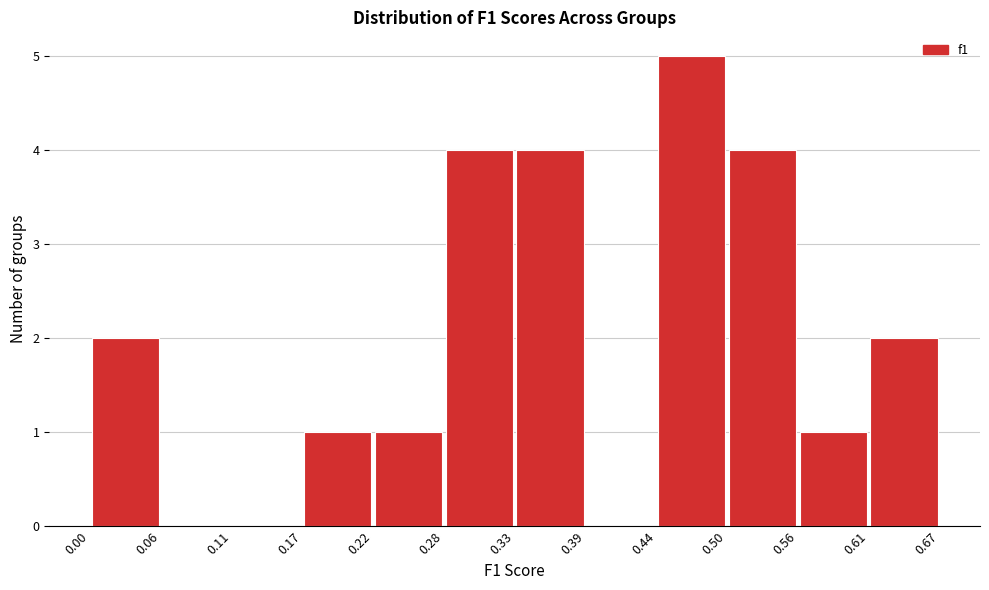

What is the height of the bar covering 0.44 to 0.50 on the x-axis? The values are not printed on the chart, so give them approximately, as read against the axis.

5